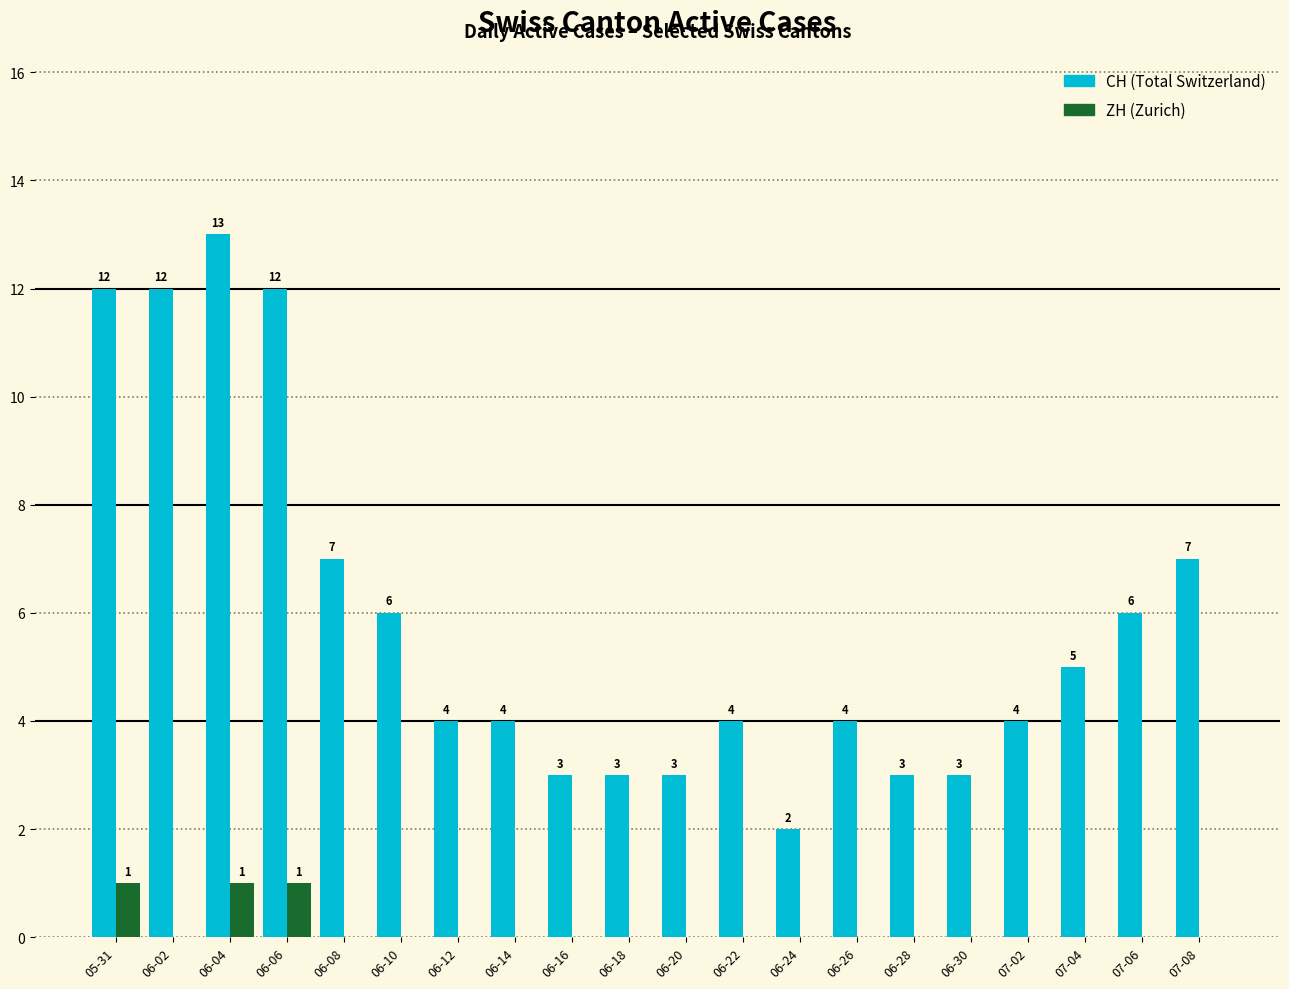

How many distinct data groups are displayed?

2